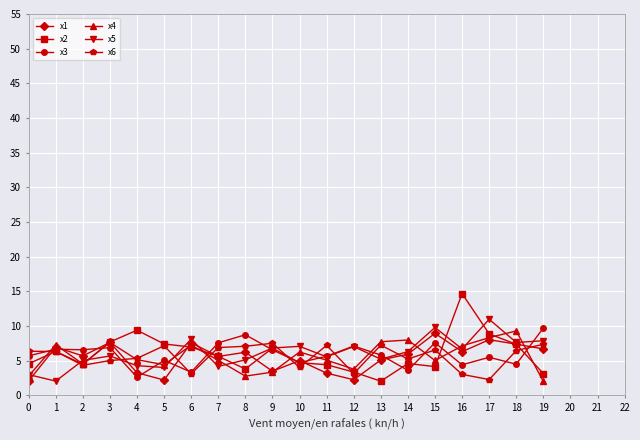

Which series has the widest spread of values?

x2